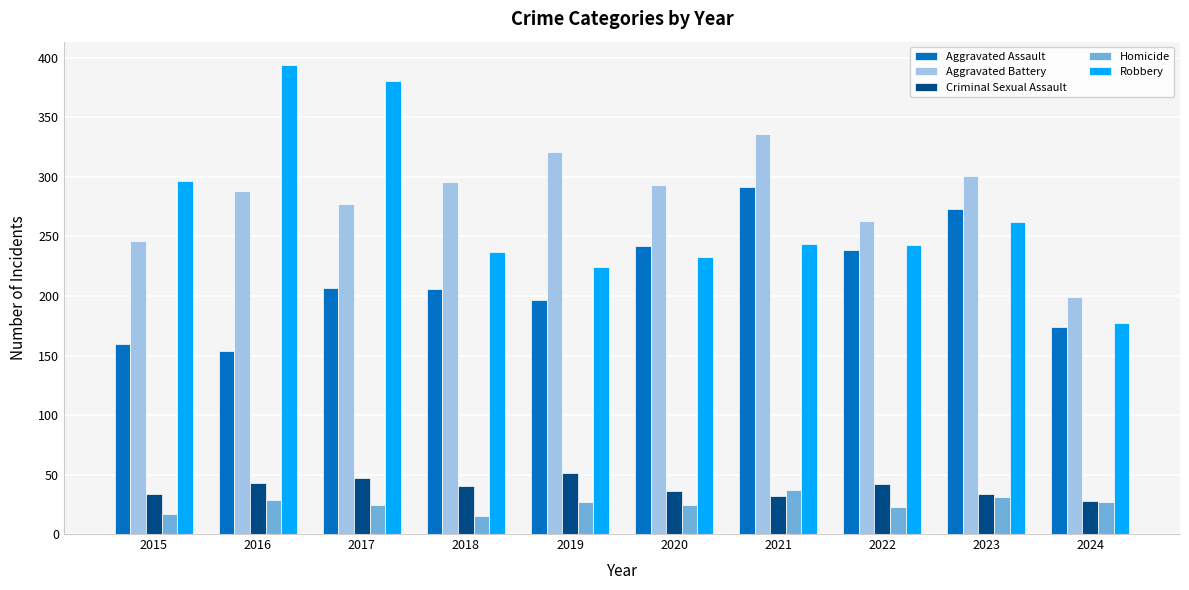

Are the bars horizontal?

No